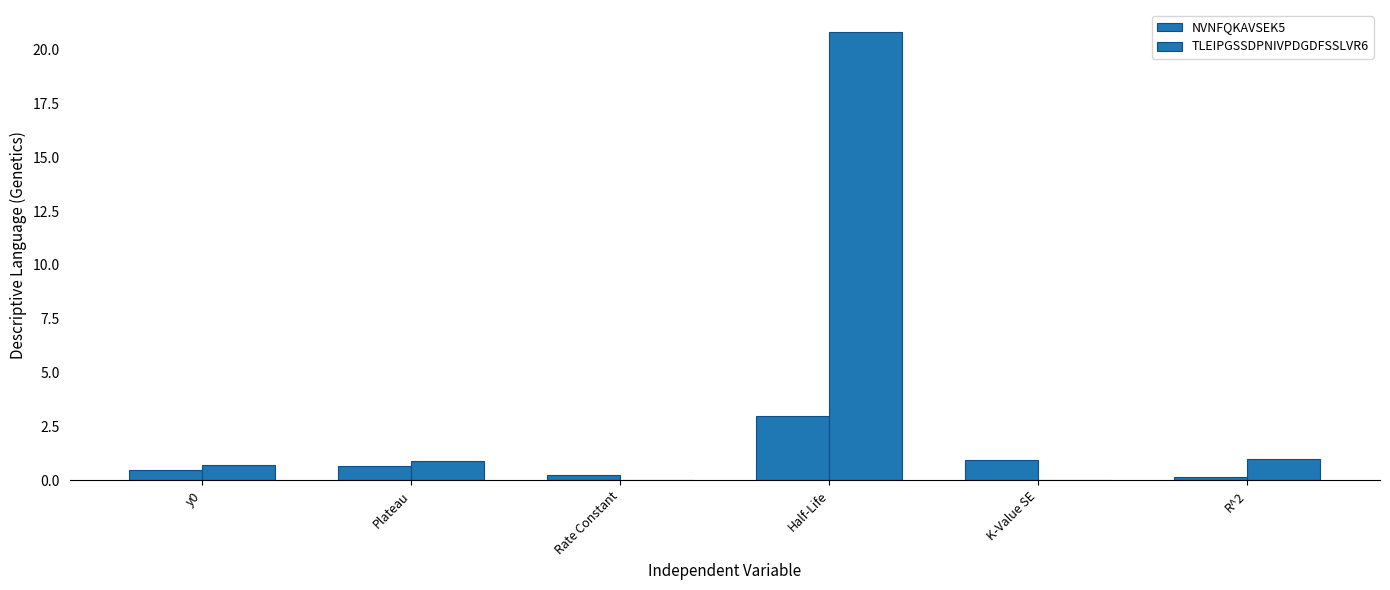

The value of NVNFQKAVSEK5 at Plateau is 1.0. True or false?

False